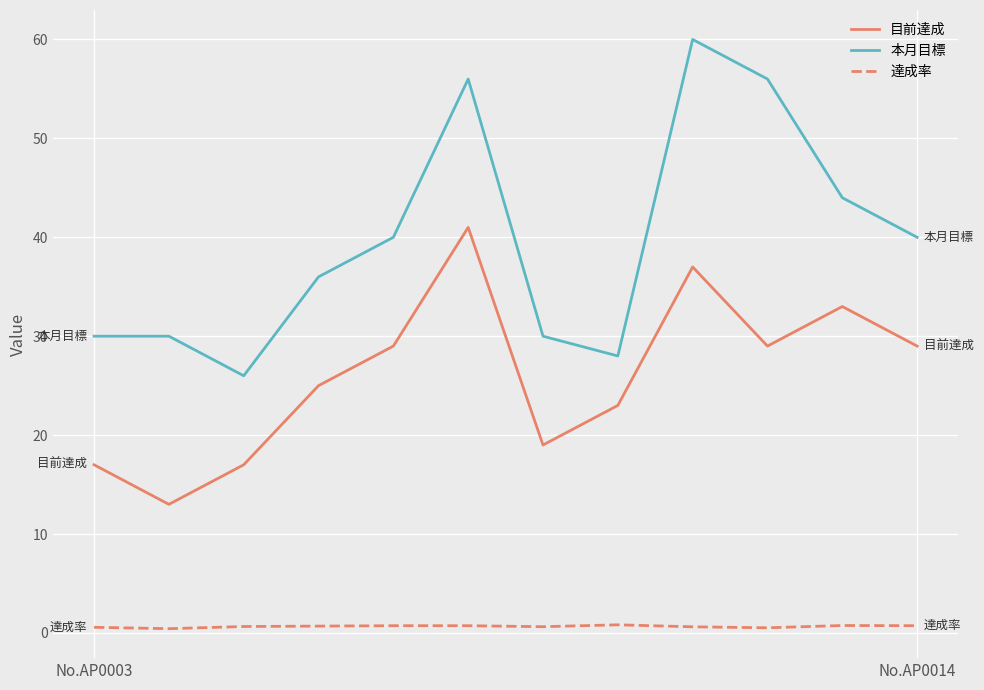

List the series in order of their overall mean, highest first.

本月目標, 目前達成, 達成率